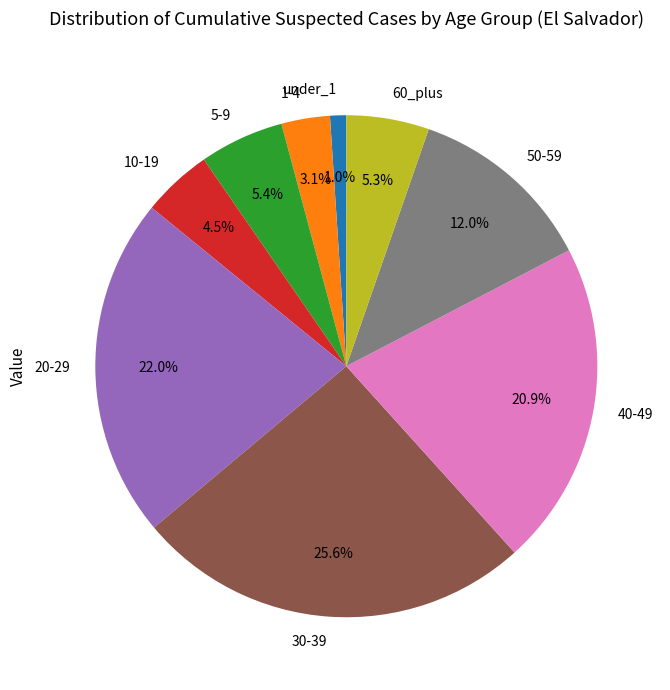

True or false: 50-59 accounts for 1% of the total.

False